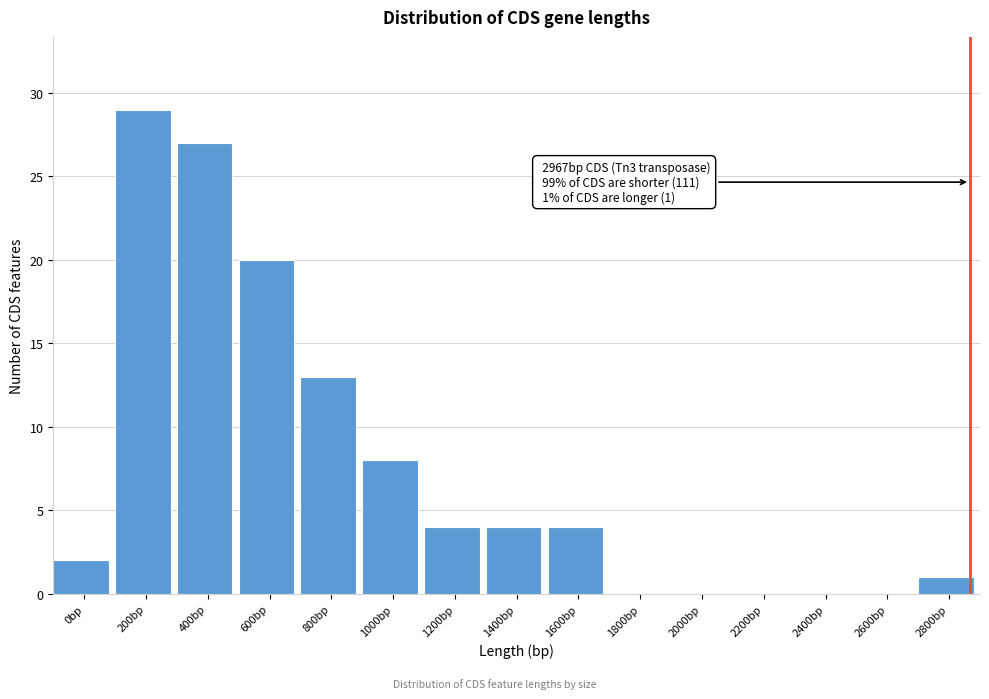

Reading left to right, list all the values displayed in this chart.

0bp=2	200bp=29	400bp=27	600bp=20	800bp=13	1000bp=8	1200bp=4	1400bp=4	1600bp=4	1800bp=0	2000bp=0	2200bp=0	2400bp=0	2600bp=0	2800bp=1